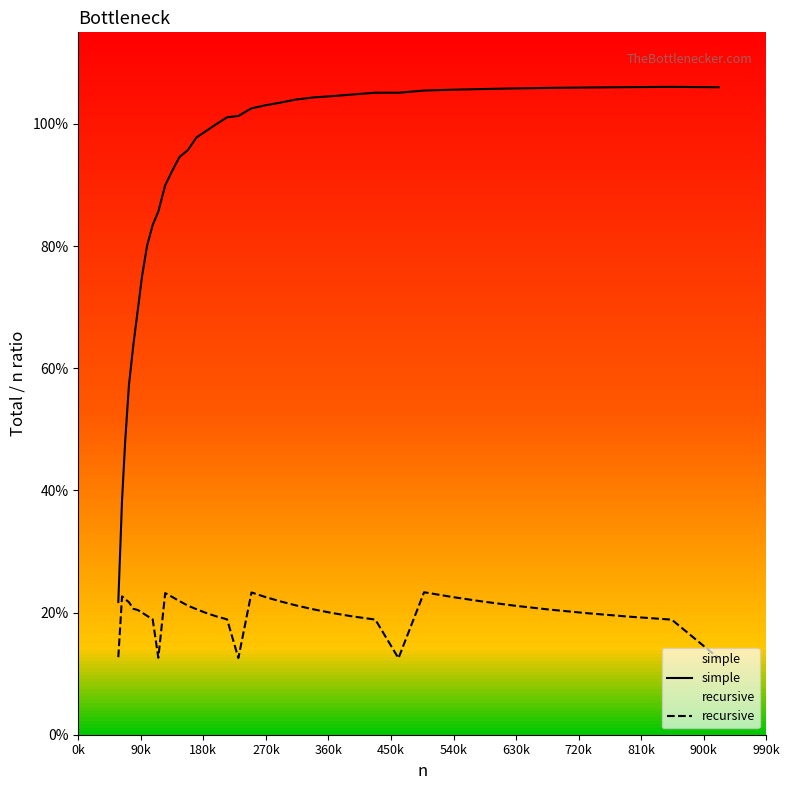

Reading left to right, list all the values displayed in this chart.

simple: 0.2	0.4	0.5	0.6	0.6	0.7	0.8	0.8	0.8	0.9	0.9	0.9	0.9	1.0	1.0	1.0	1.0	1.0	1.0	1.0	1.0	1.0	1.0	1.0	1.0	1.0	1.1	1.1	1.1	1.1	1.1	1.1	1.1	1.1	1.1	1.1	1.1
recursive: 0.1	0.2	0.2	0.2	0.2	0.2	0.2	0.2	0.2	0.1	0.2	0.2	0.2	0.2	0.2	0.2	0.2	0.2	0.1	0.2	0.2	0.2	0.2	0.2	0.2	0.2	0.2	0.1	0.2	0.2	0.2	0.2	0.2	0.2	0.2	0.2	0.1